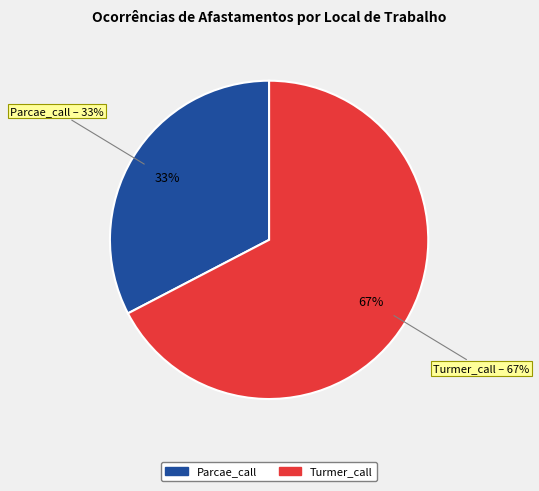

True or false: Parcae_call accounts for 33% of the total.

True